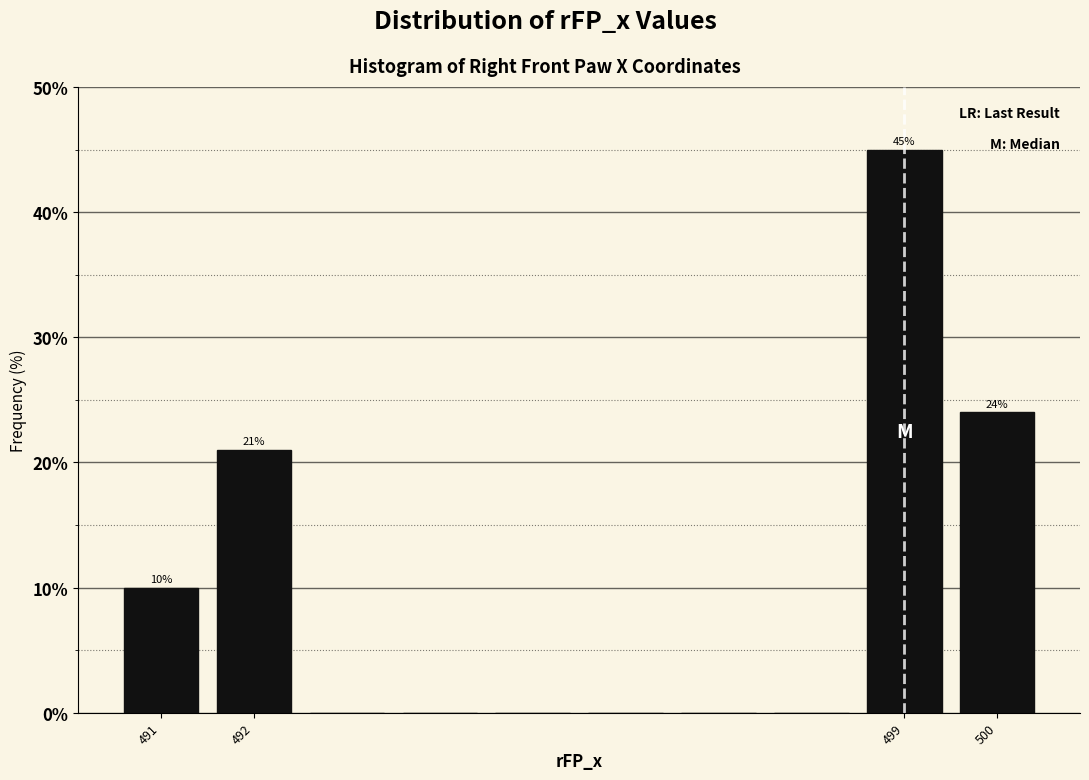

Over which range of the x-axis is the bar tallest?

498.5 to 499.5